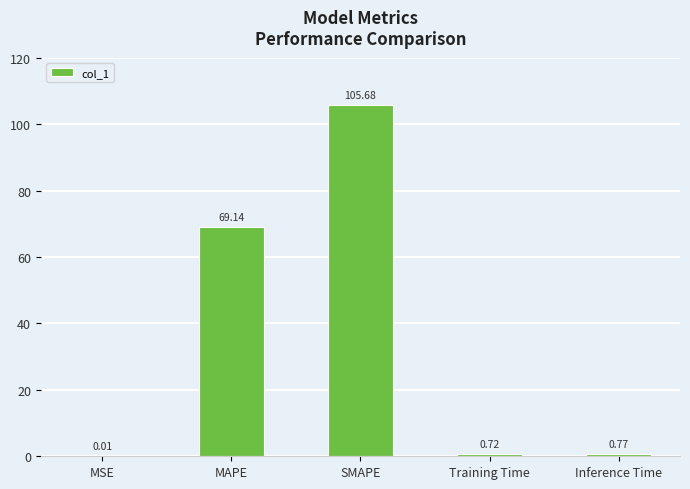

What is the sum of all values?

176.3